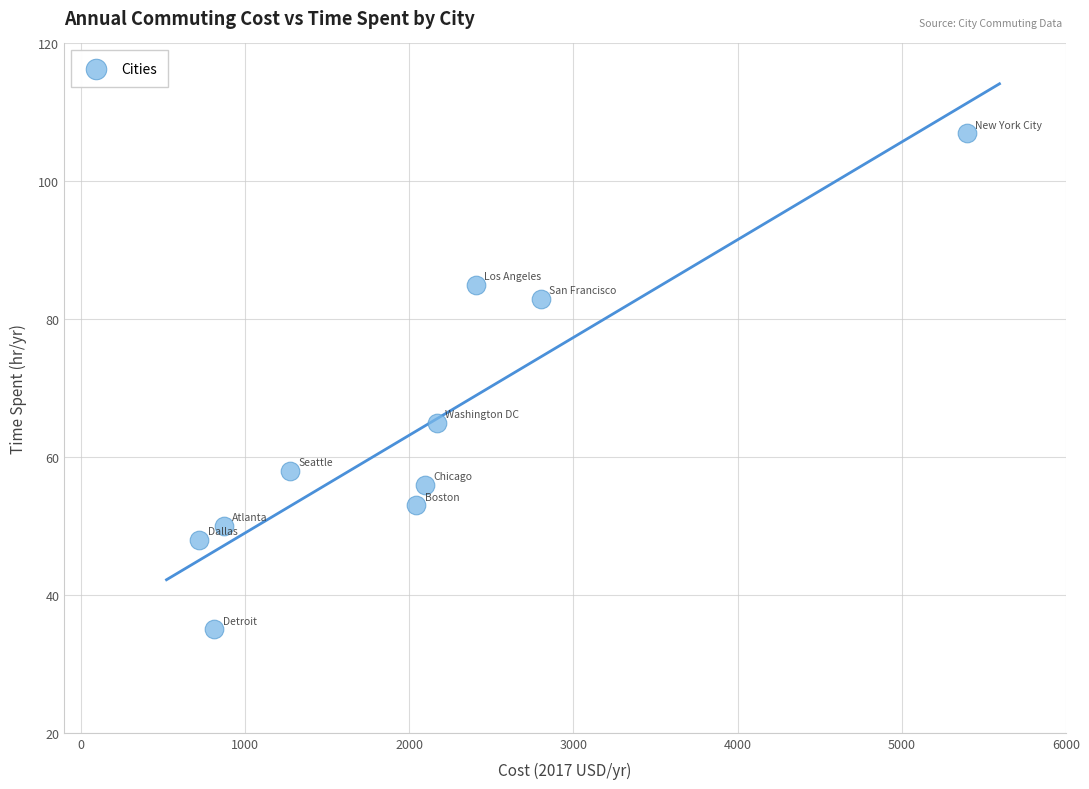

What Y value in the scatter plot is closest to 71?

65